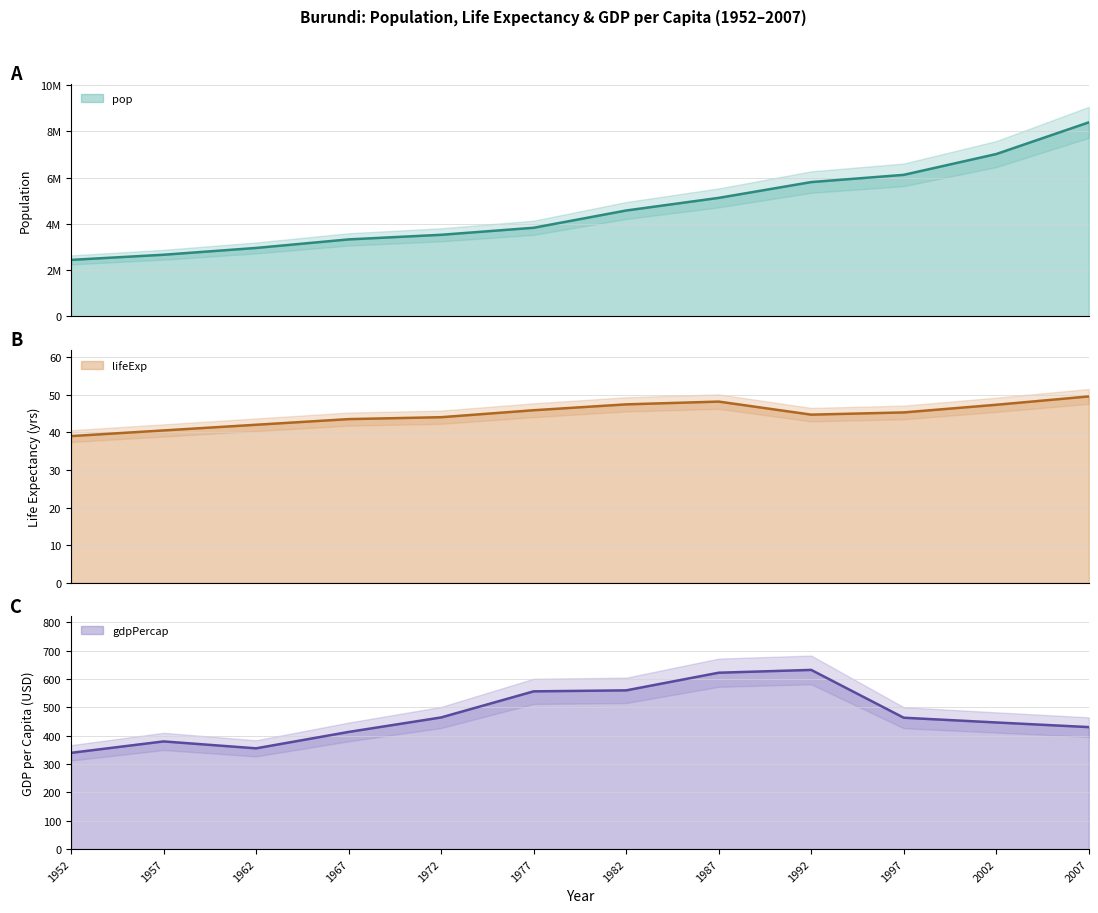

True or false: pop and lifeExp intersect in this chart.

False